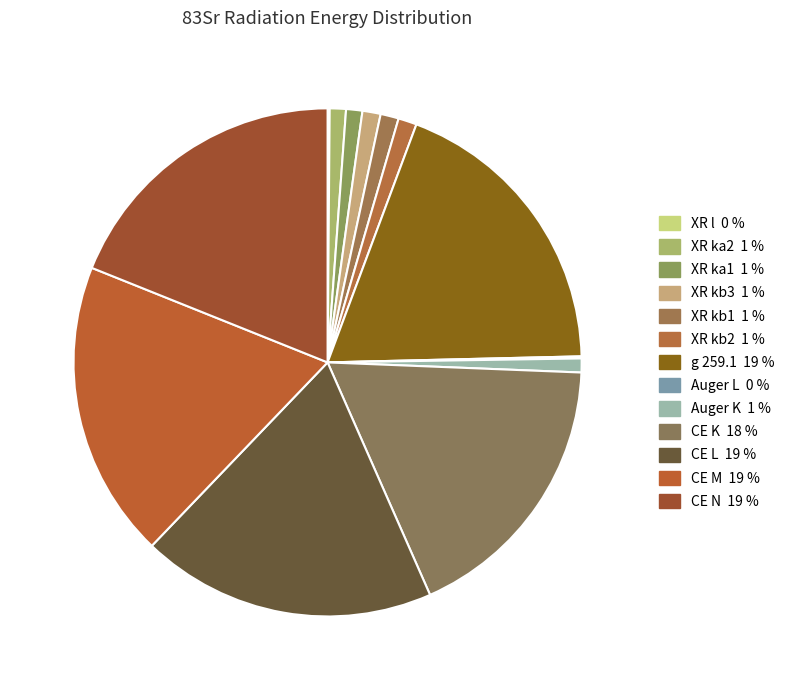

How many segments does this pie chart have?

13